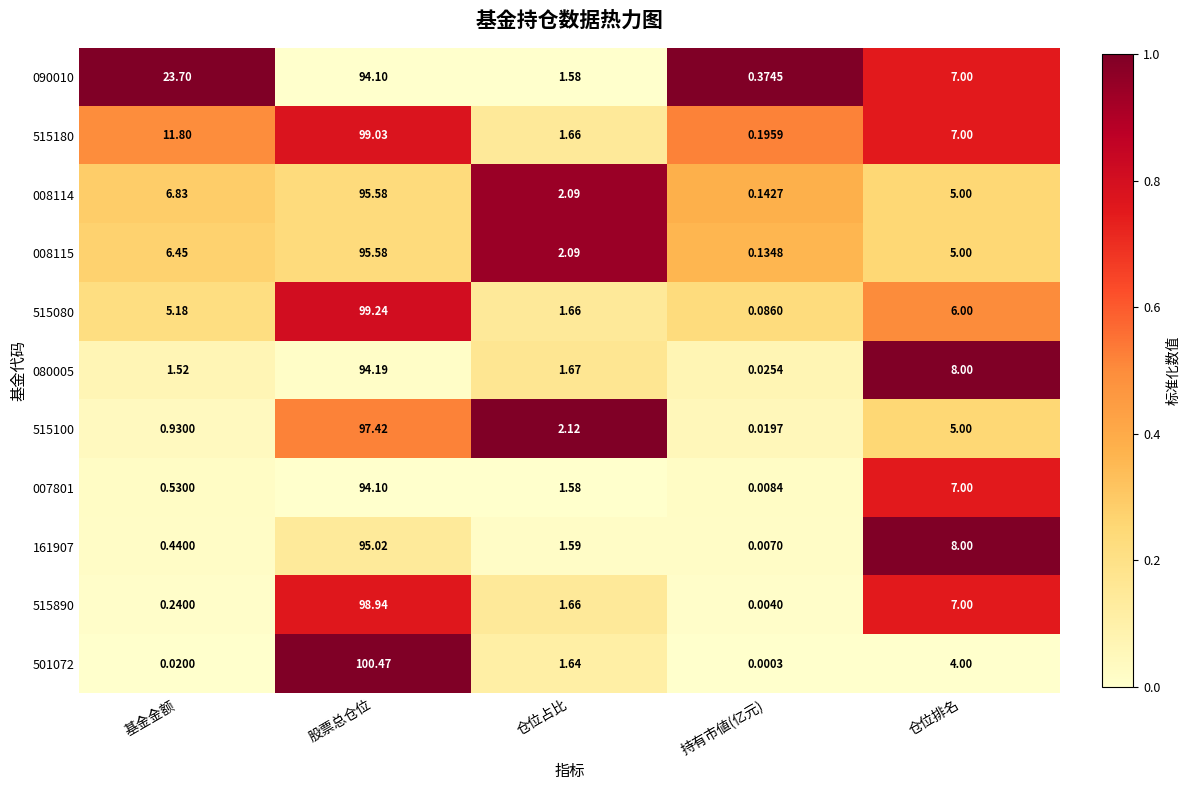

Which category has the lowest value across all series?

持有市値(亿元)